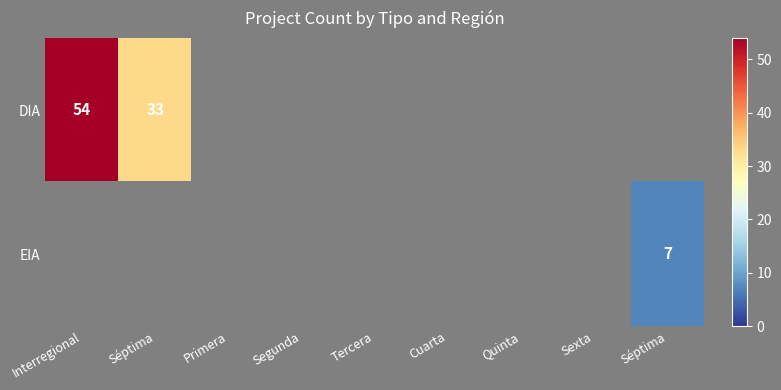

Which category has the highest value in the DIA series?

Interregional